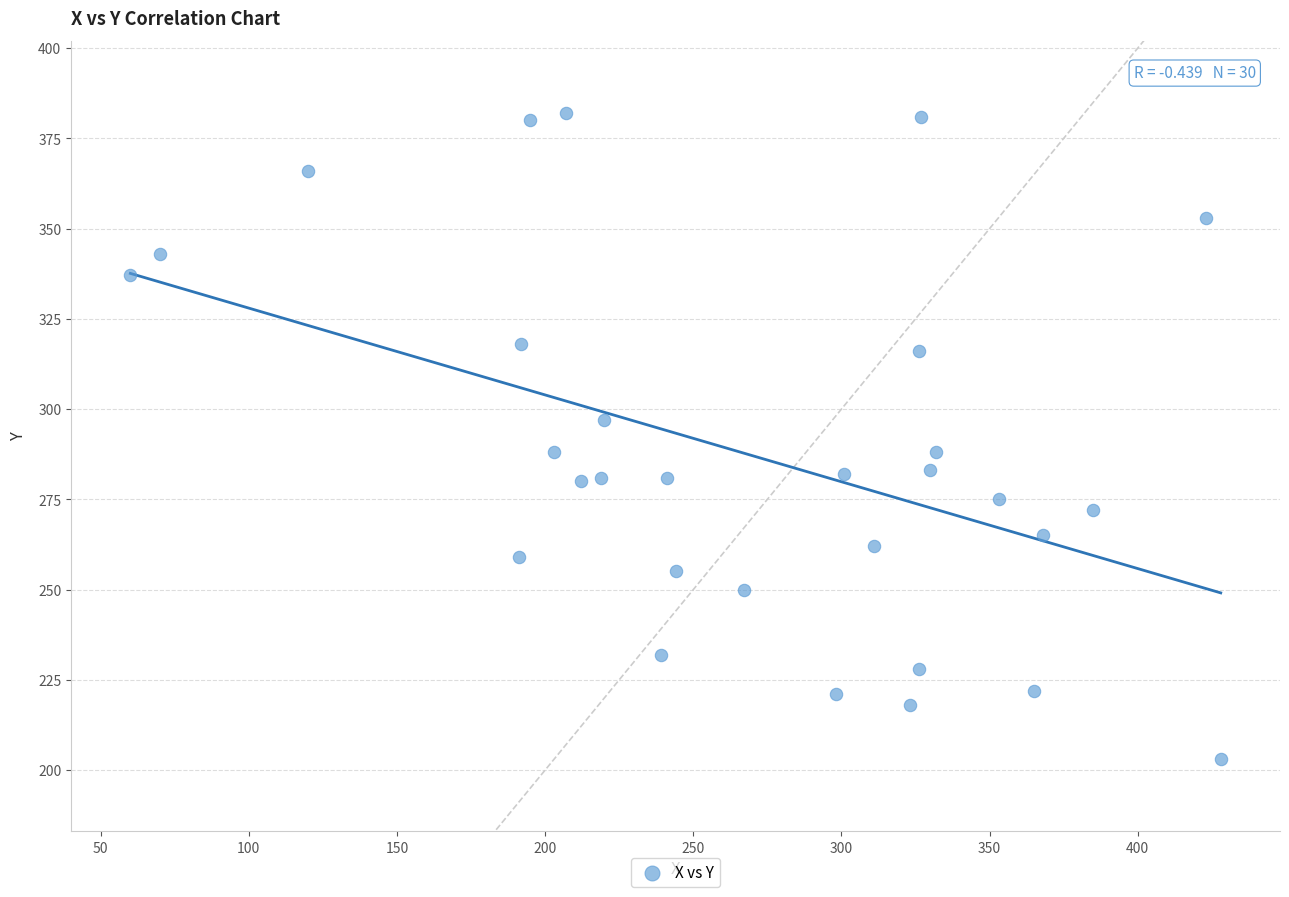

What is the range of X values (max minus min)?

368